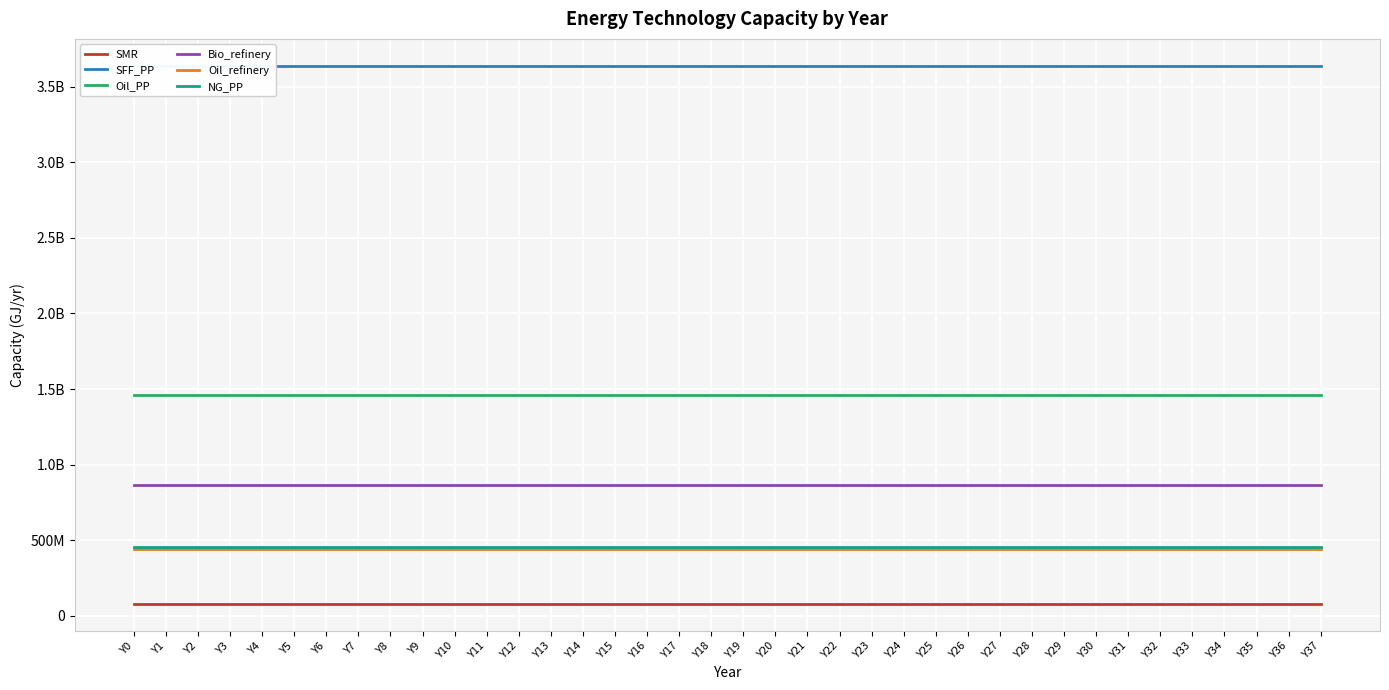

What is the approximate value of SFF_PP at Y27?

3638322200.0